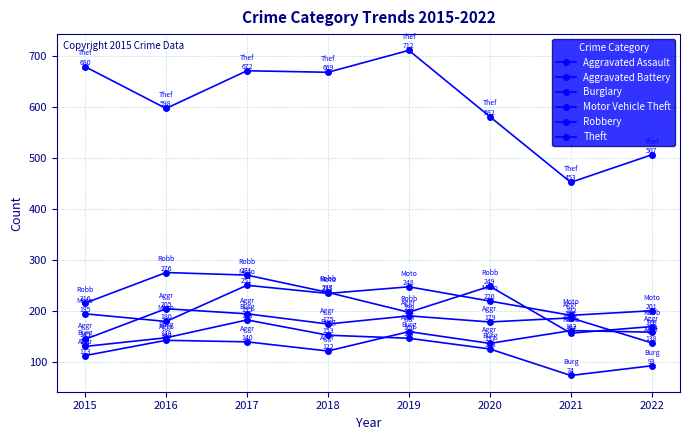

What is the sum of the Robbery values at 2016 and 2015?

492